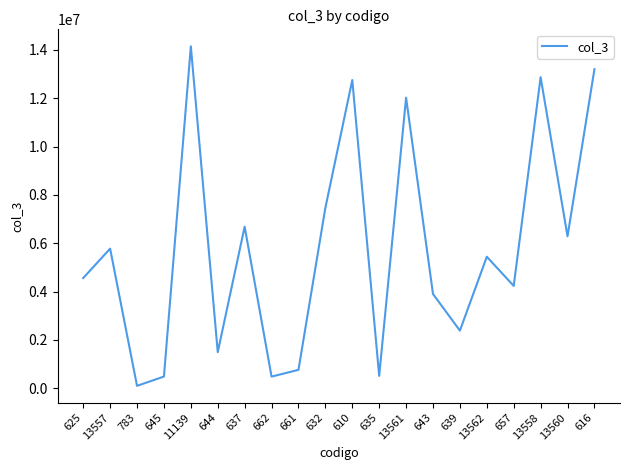

What is the average value?

5779332